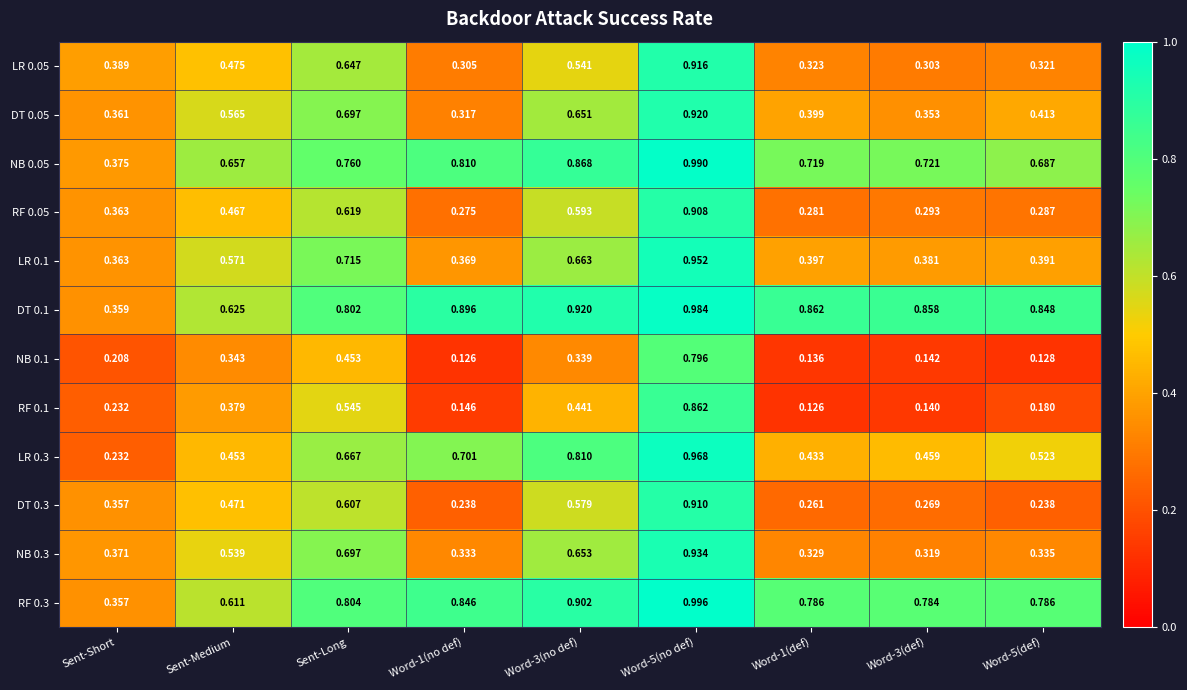

Where is LR 0.1 nearest to the value 0?

Sent-Short